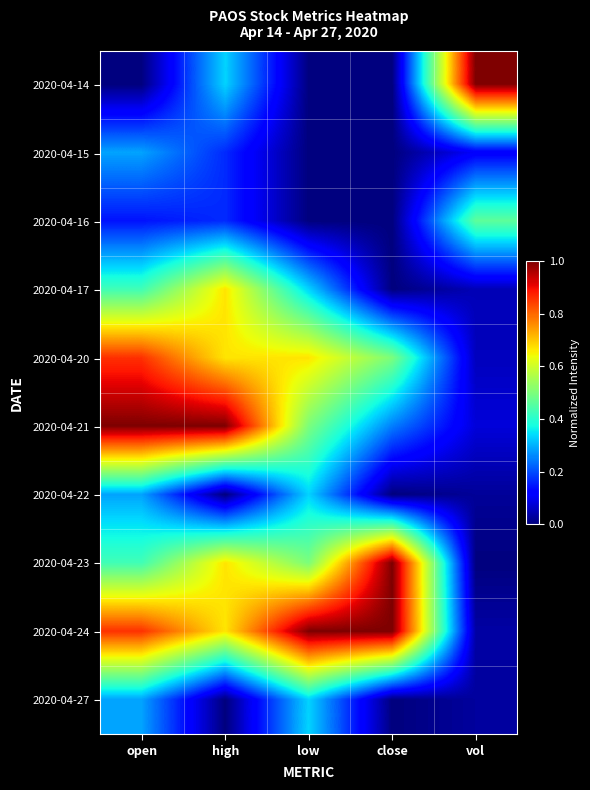

Count the number of data series in this chart.

10